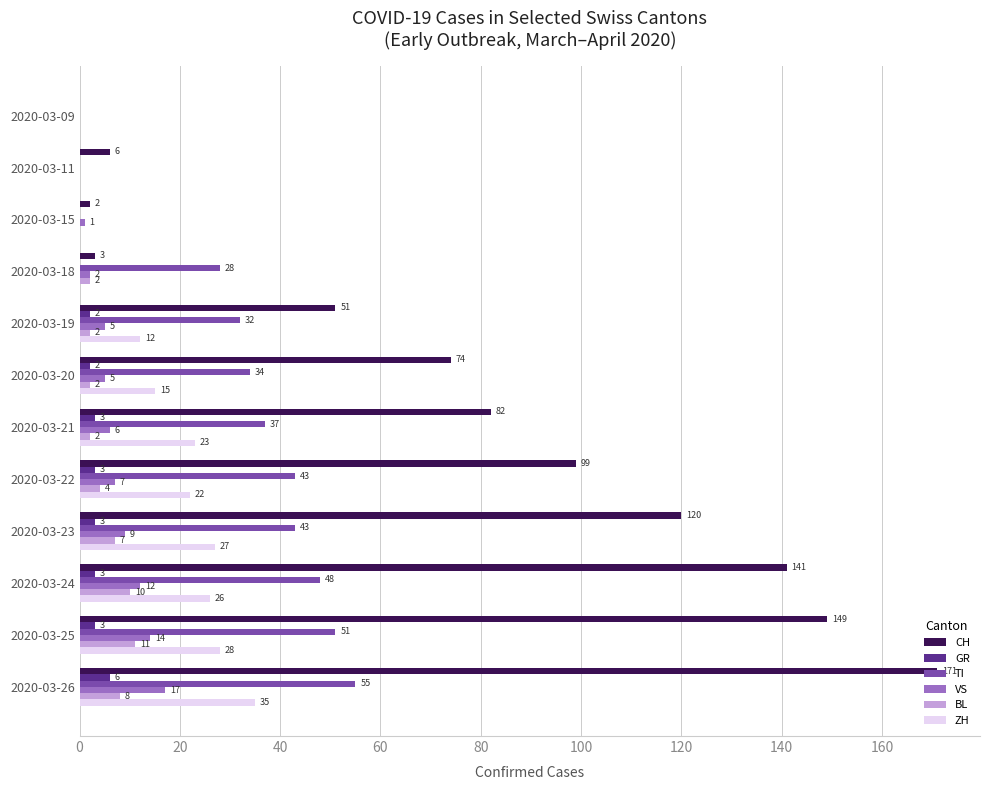

How many series are shown in this chart?

6